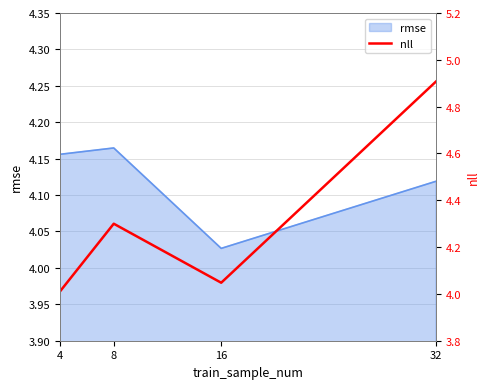

At which label is rmse closest to 4?

16